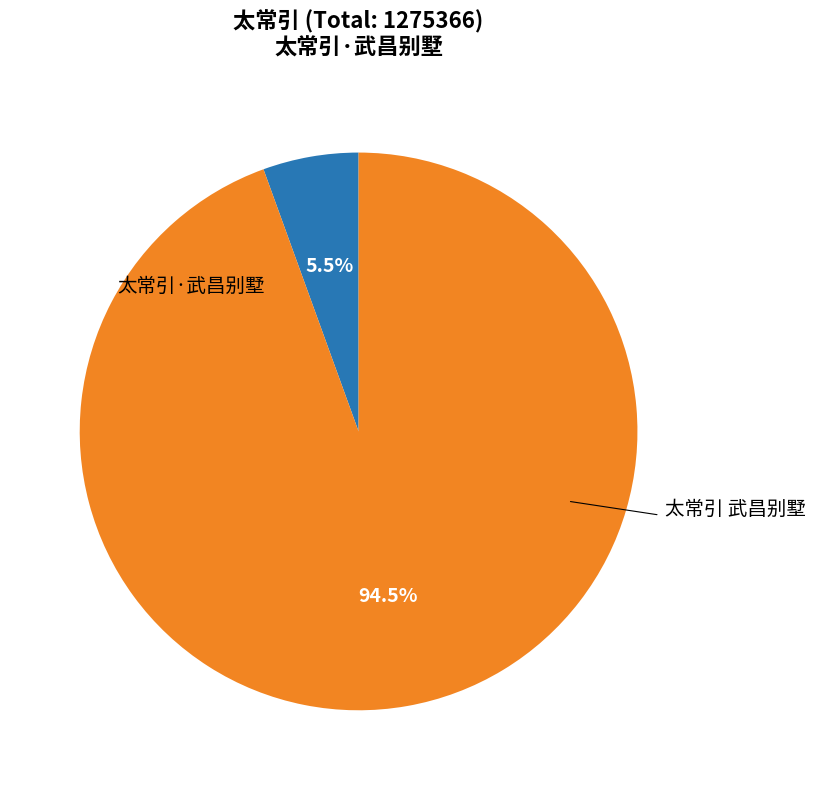

Is there a majority slice in this chart?

Yes